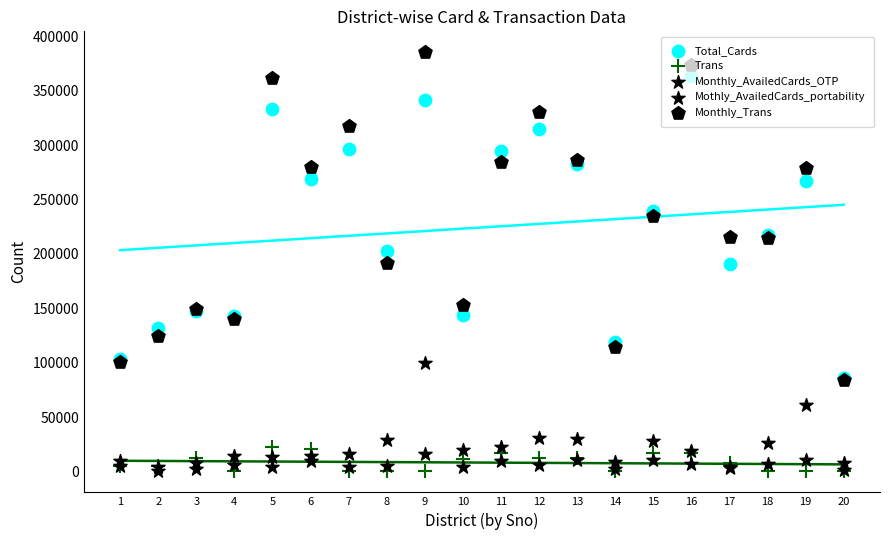

Is the value of Mothly_AvailedCards_portability at 15 greater than the value of Monthly_Trans at 19?

No